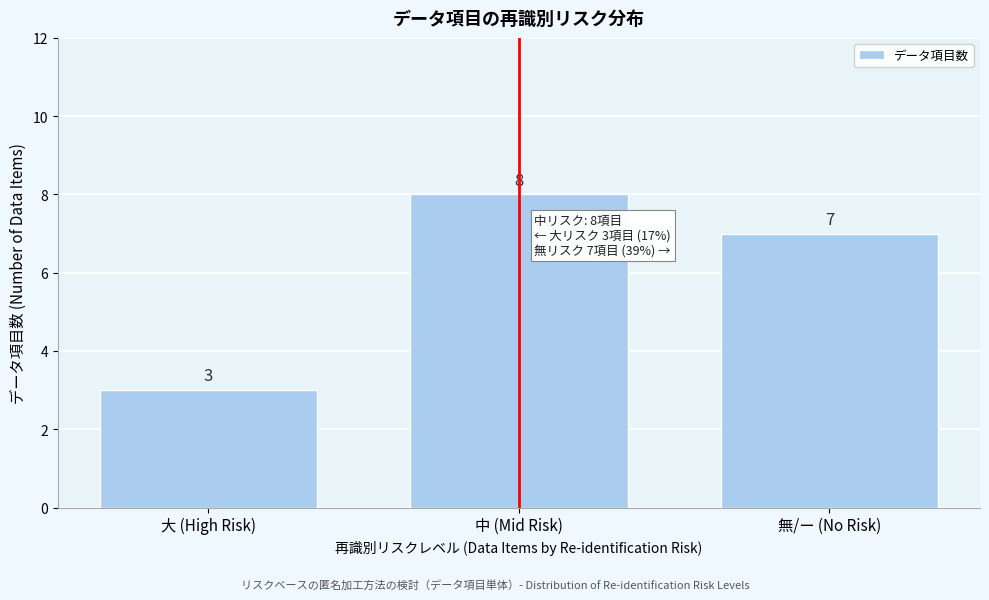

Reading left to right, transcribe all the data shown in this chart.

3	8	7